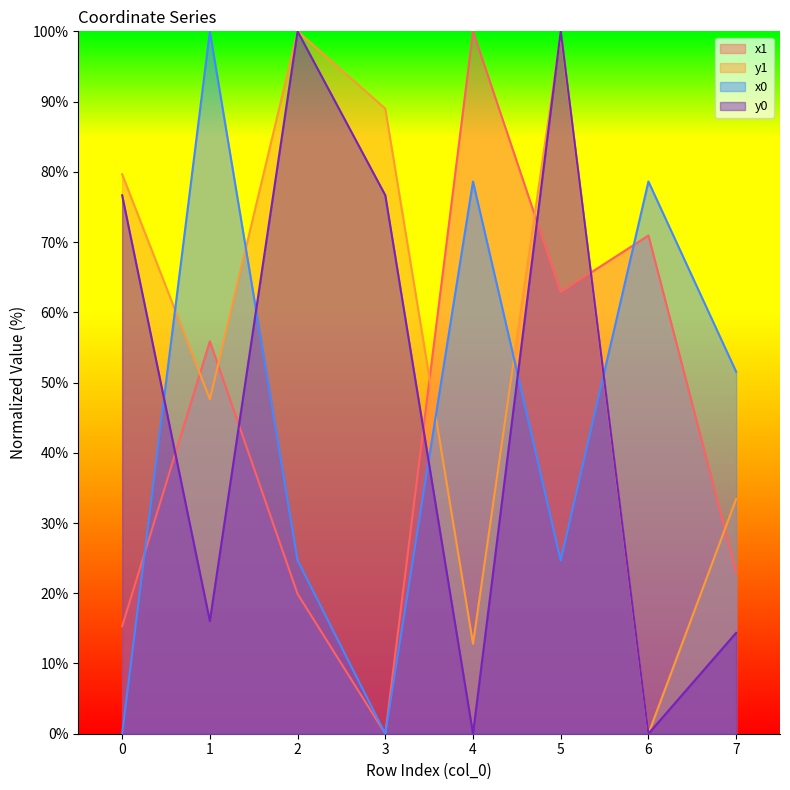

Which series has the largest total across all categories?

y1